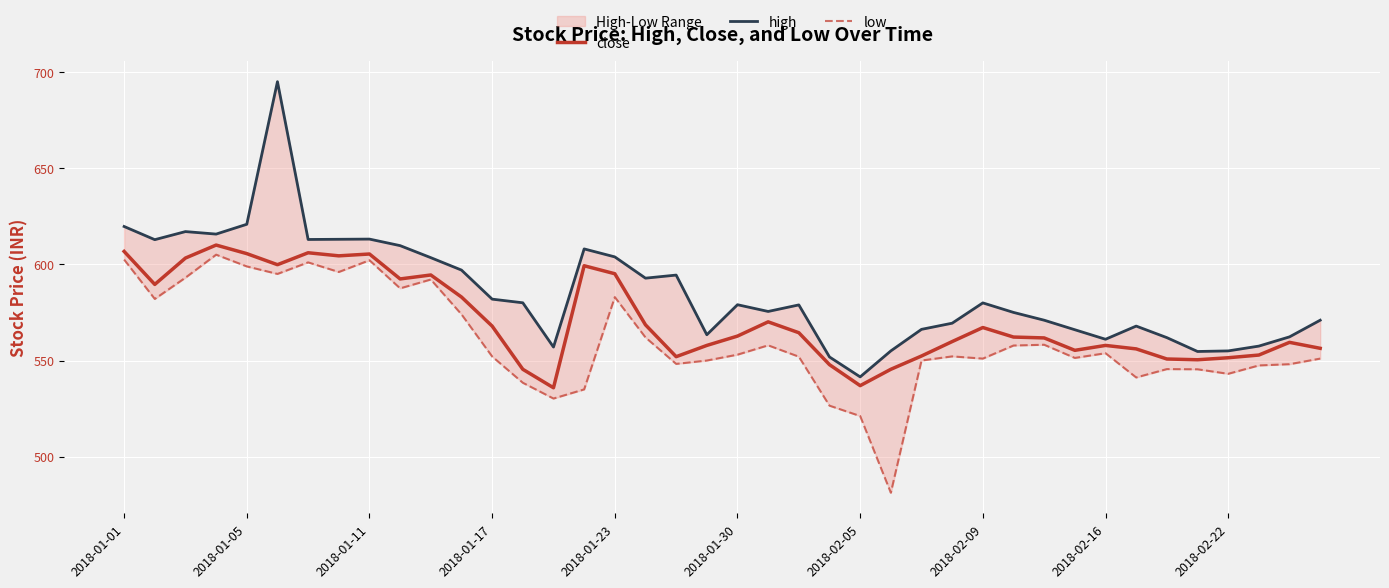

In close, how many points are lower than both neighbors (excluding endpoints)?

9